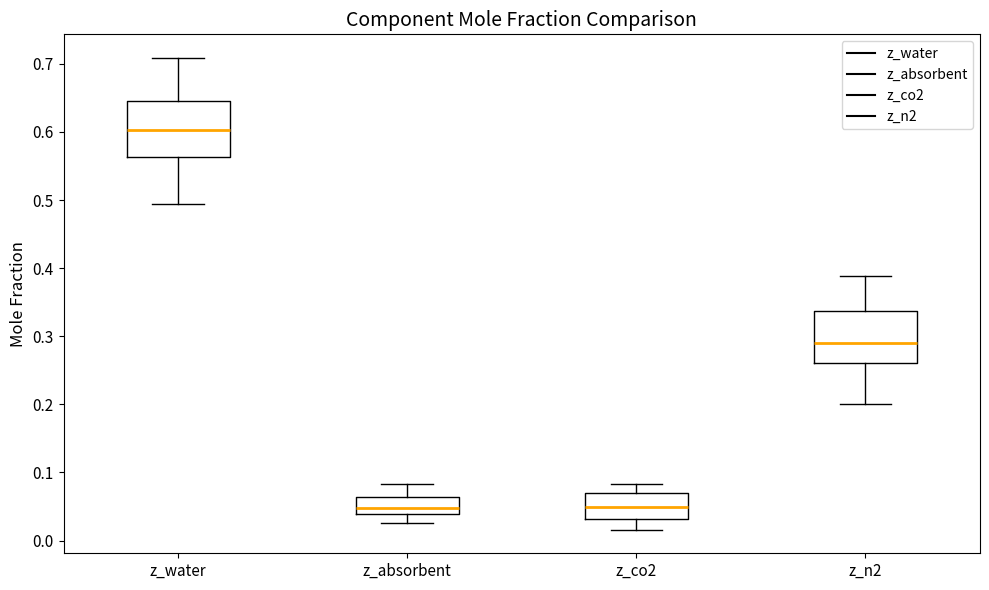

Reading left to right, transcribe this box plot: for each box, give where its median line is, the range the box spans, and where its two whiskers end, as read against the y-axis. The values are not printed on the chart, so give them approximately, as read against the axis.

z_water: median 0.60, box 0.56 to 0.65, whiskers 0.49 to 0.71
z_absorbent: median 0.05, box 0.04 to 0.06, whiskers 0.03 to 0.08
z_co2: median 0.05, box 0.03 to 0.07, whiskers 0.02 to 0.08
z_n2: median 0.29, box 0.26 to 0.34, whiskers 0.20 to 0.39